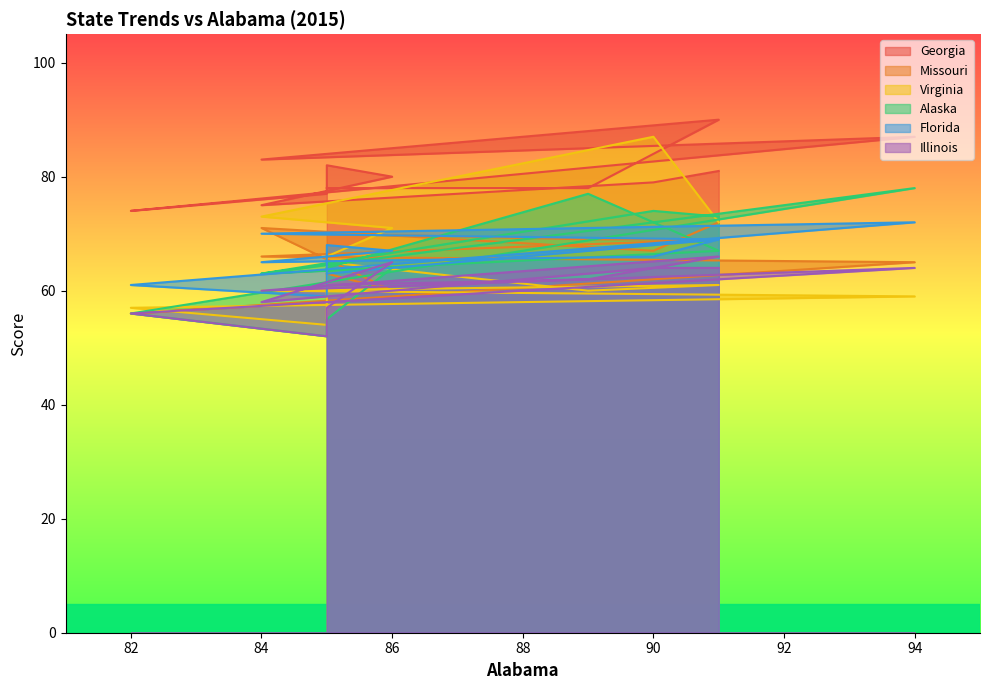

What is the value of the Florida point at the 7th from the left?

63